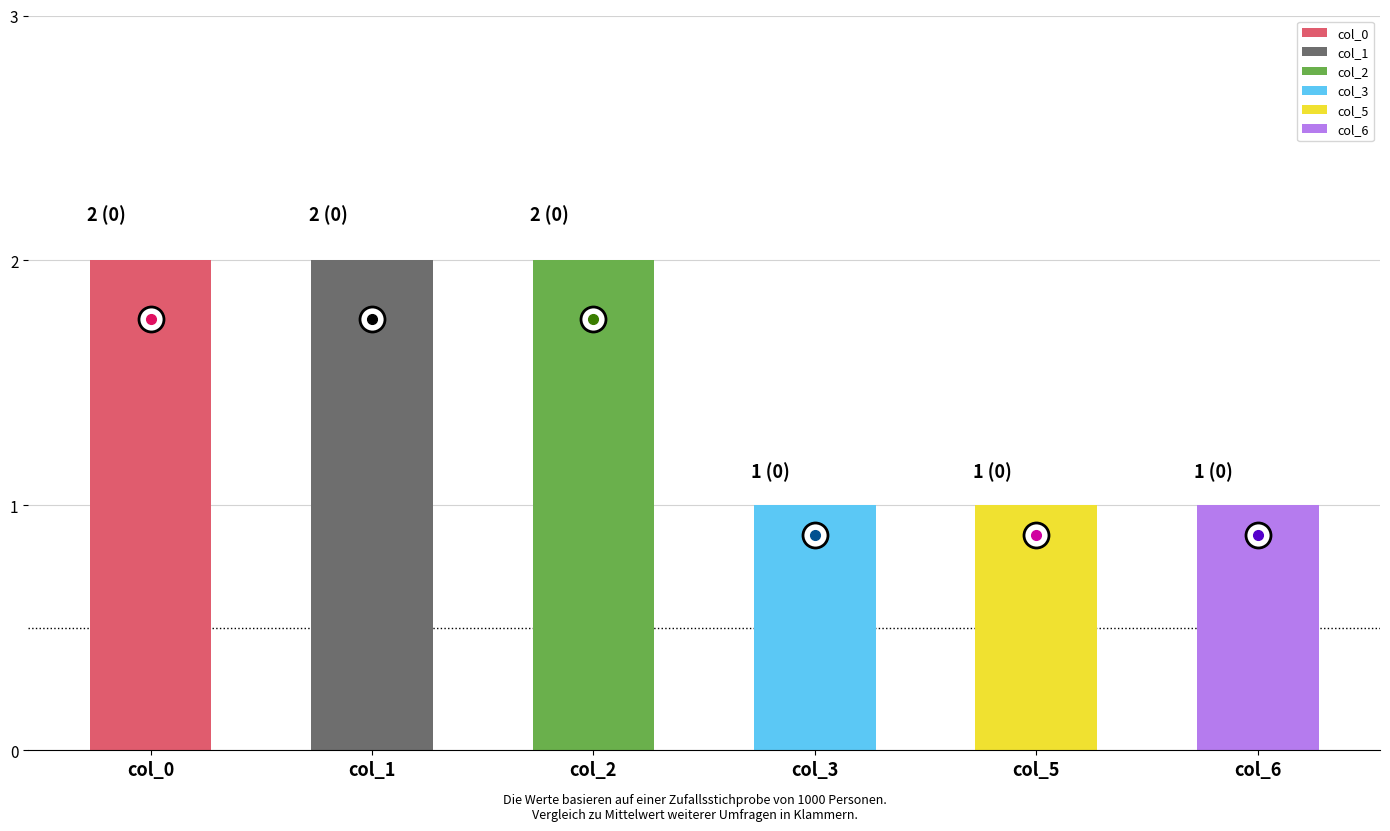

What are all the series names shown in the legend?

col_0, col_1, col_2, col_3, col_5, col_6